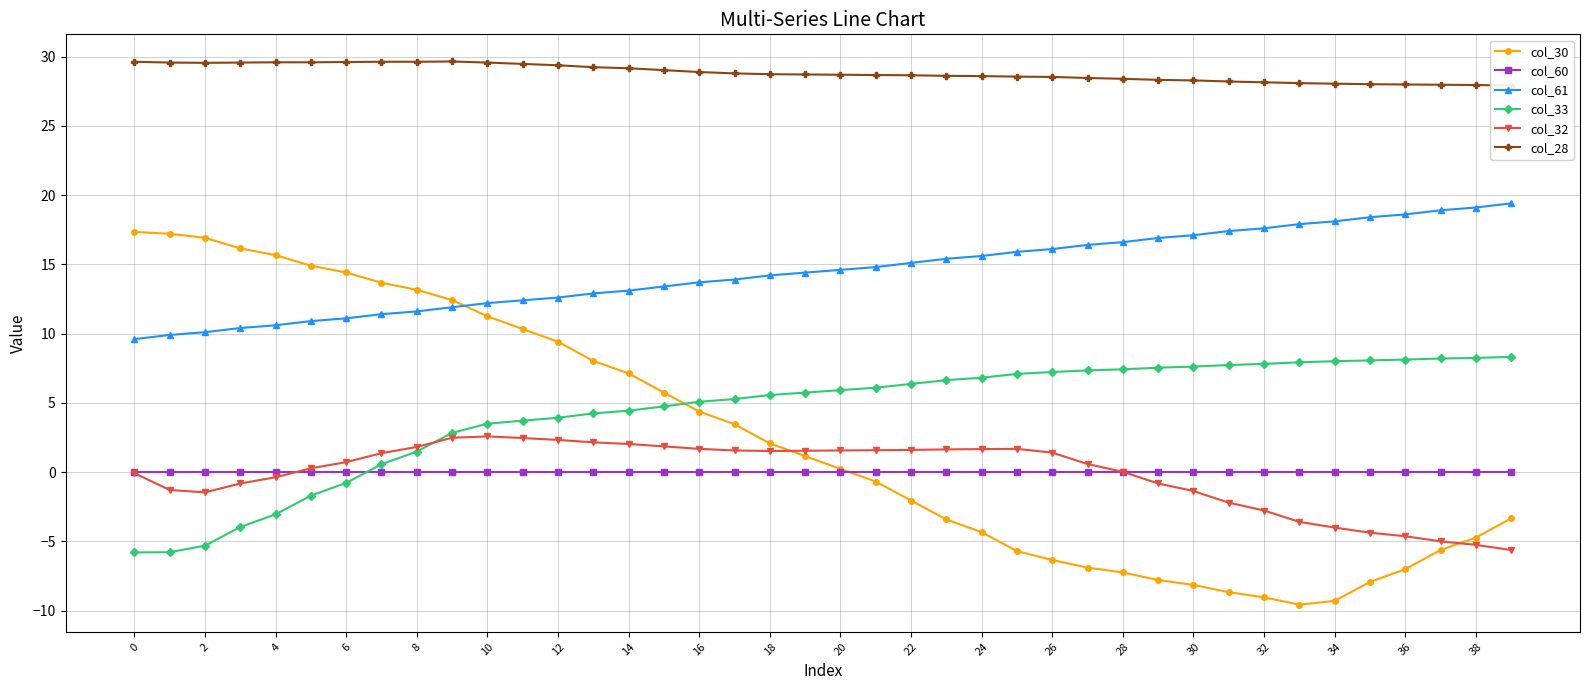

What is the value of the col_30 point at the 13th from the left?

9.4